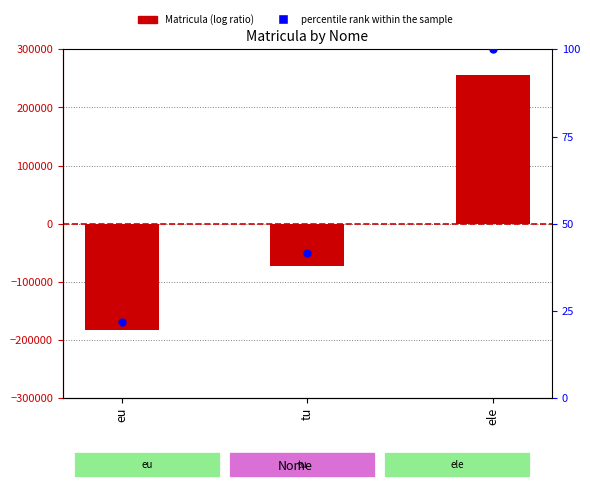

Which series has the largest Y range (max minus min)?

Matricula